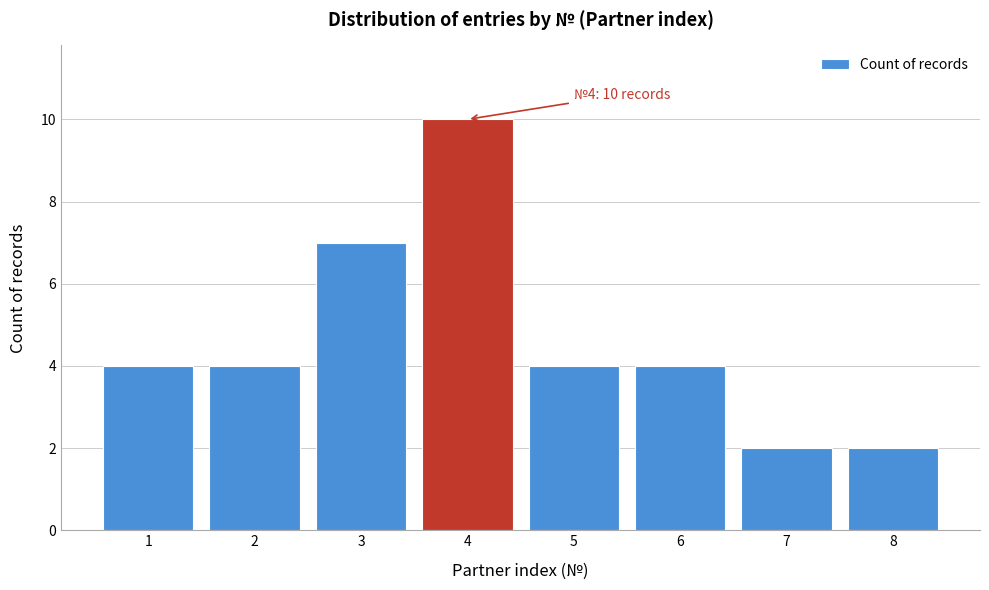

Reading right to left, extract all data points from this chart.

2	2	4	4	10	7	4	4